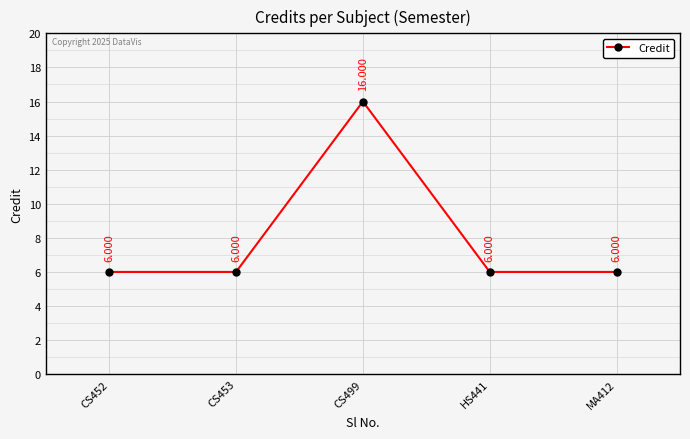

How many values are between 6 and 7?

4